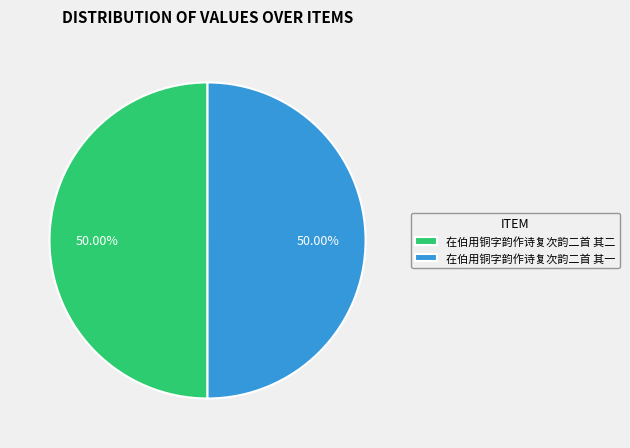

What is the ratio of the value at 在伯用铜字韵作诗复次韵二首 其一 to the value at 在伯用铜字韵作诗复次韵二首 其二?

1.0